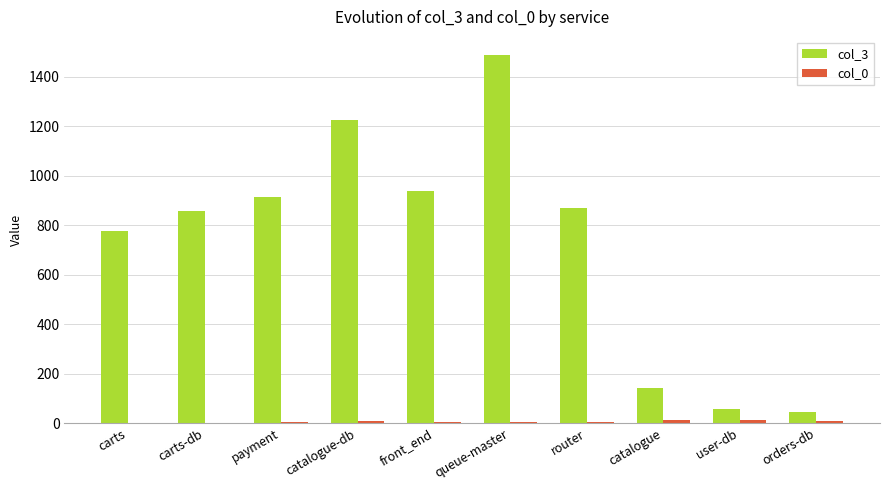

What is the maximum value shown in the chart?

1487